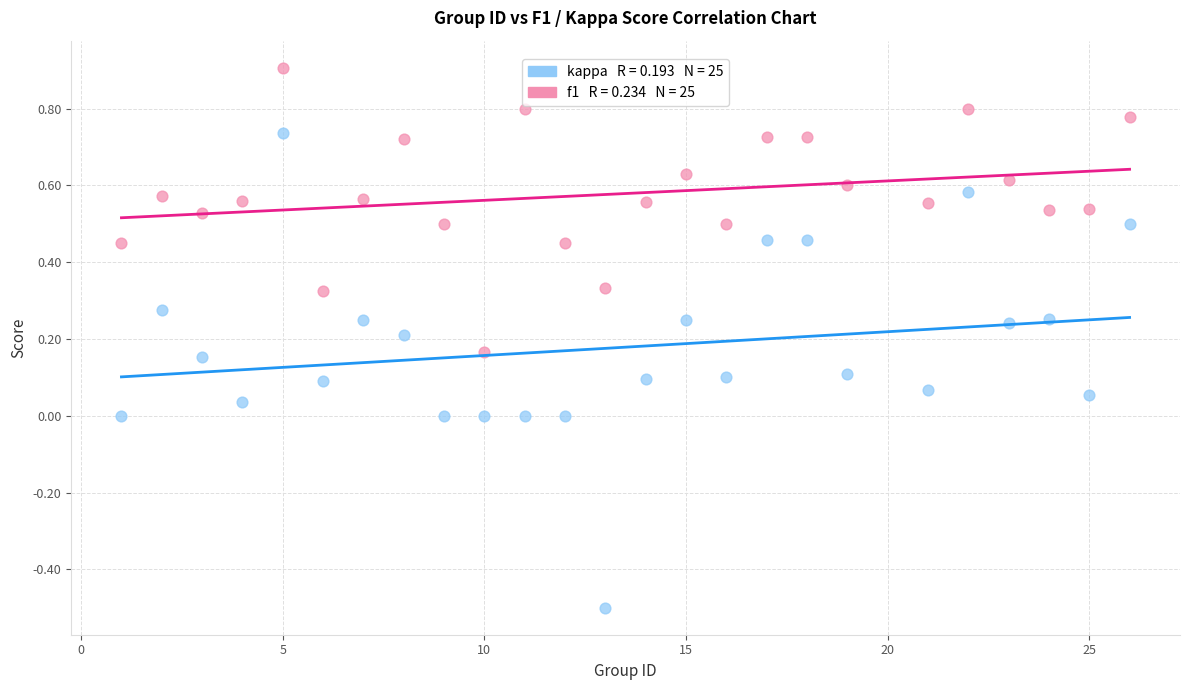

Across all data points, what is the range of Y values (max minus min)?

1.4